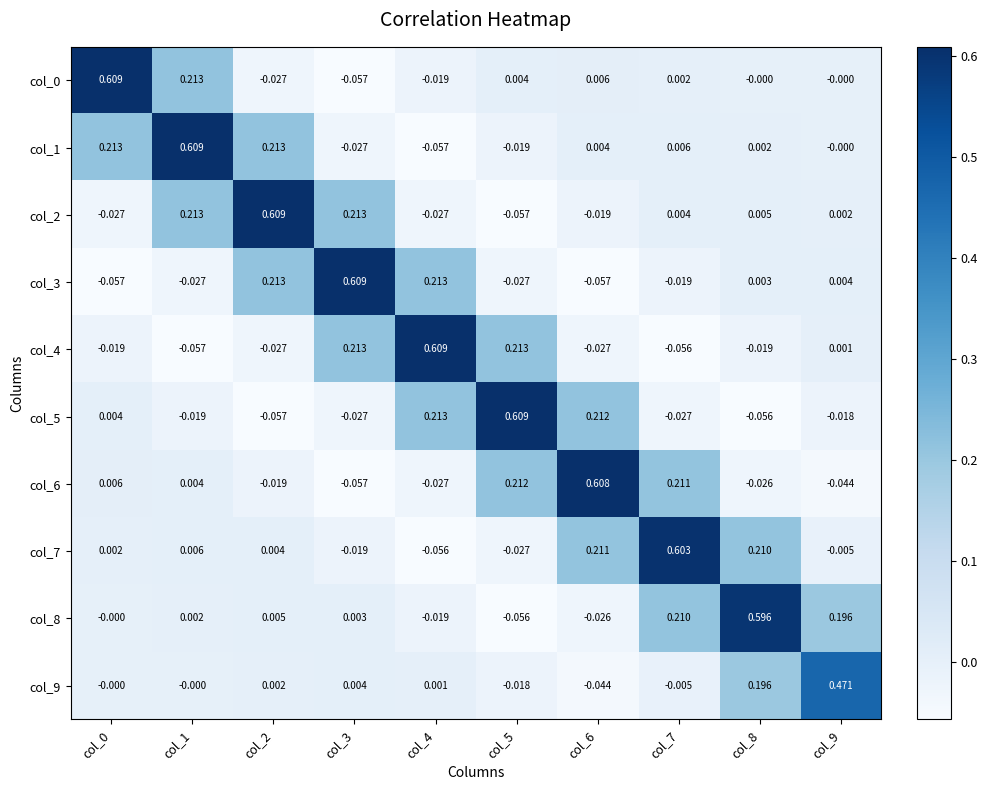

Is the value of col_2 at col_4 greater than the value of col_3 at col_2?

No